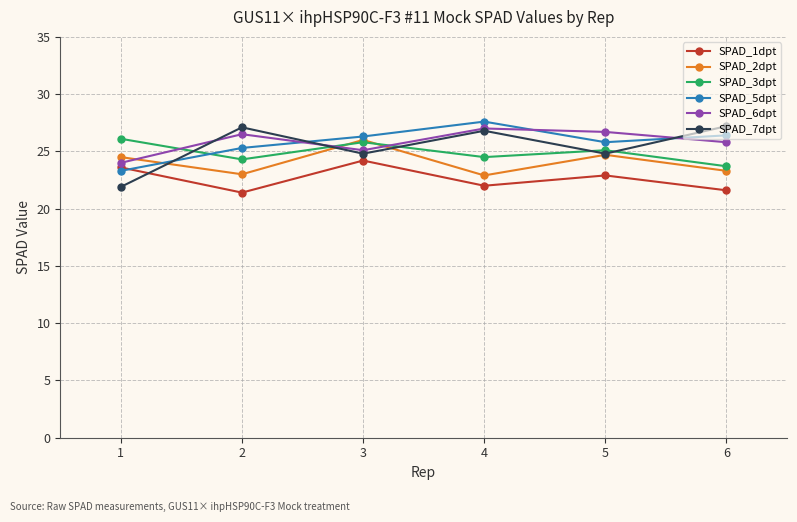

Does the chart have visible grid lines?

Yes